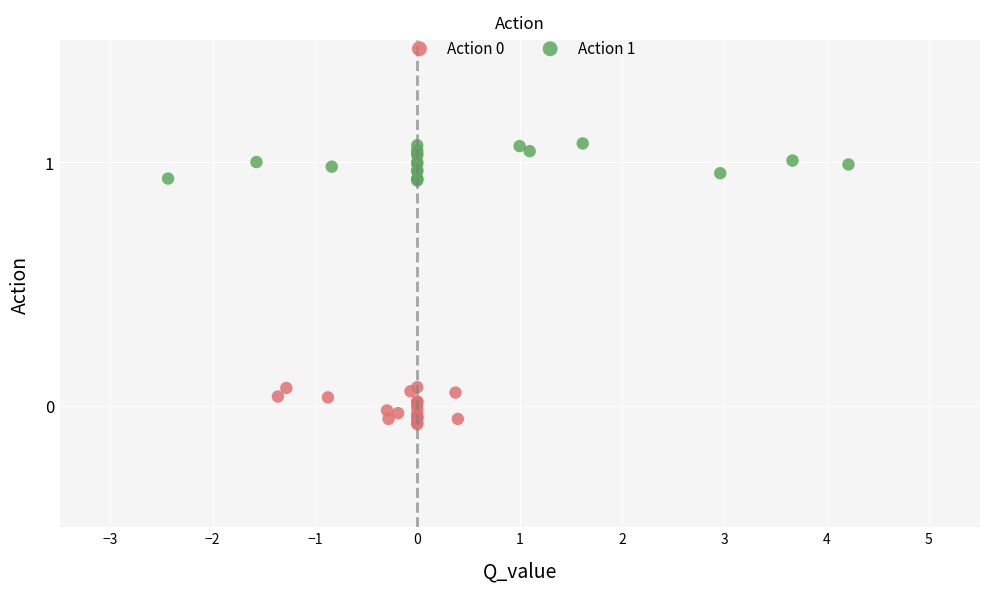

Which series contains the highest Y value?

Action 1